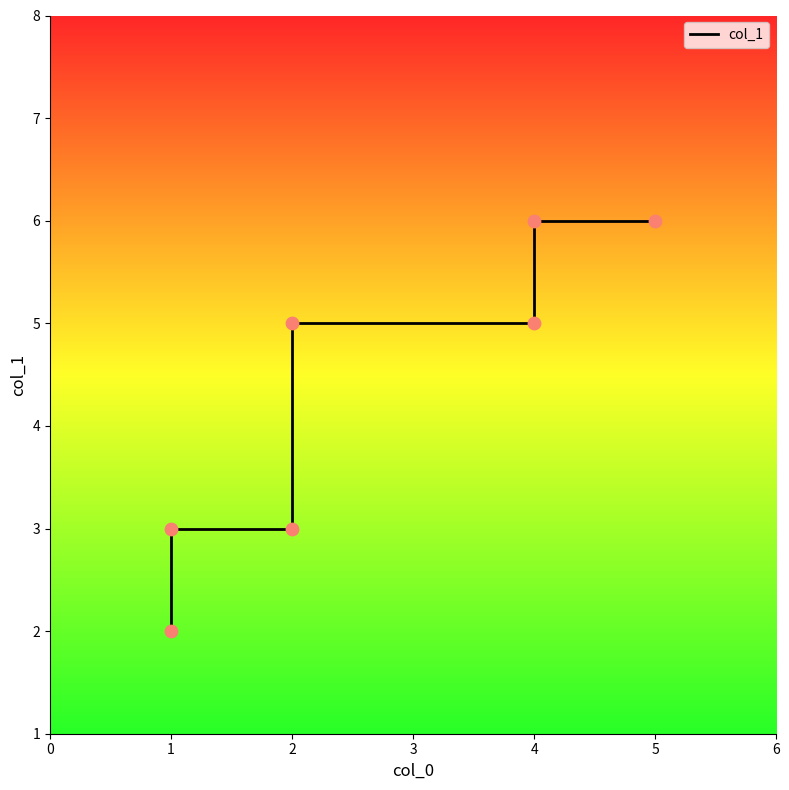

What is the change in value from 2 to 4?

+2